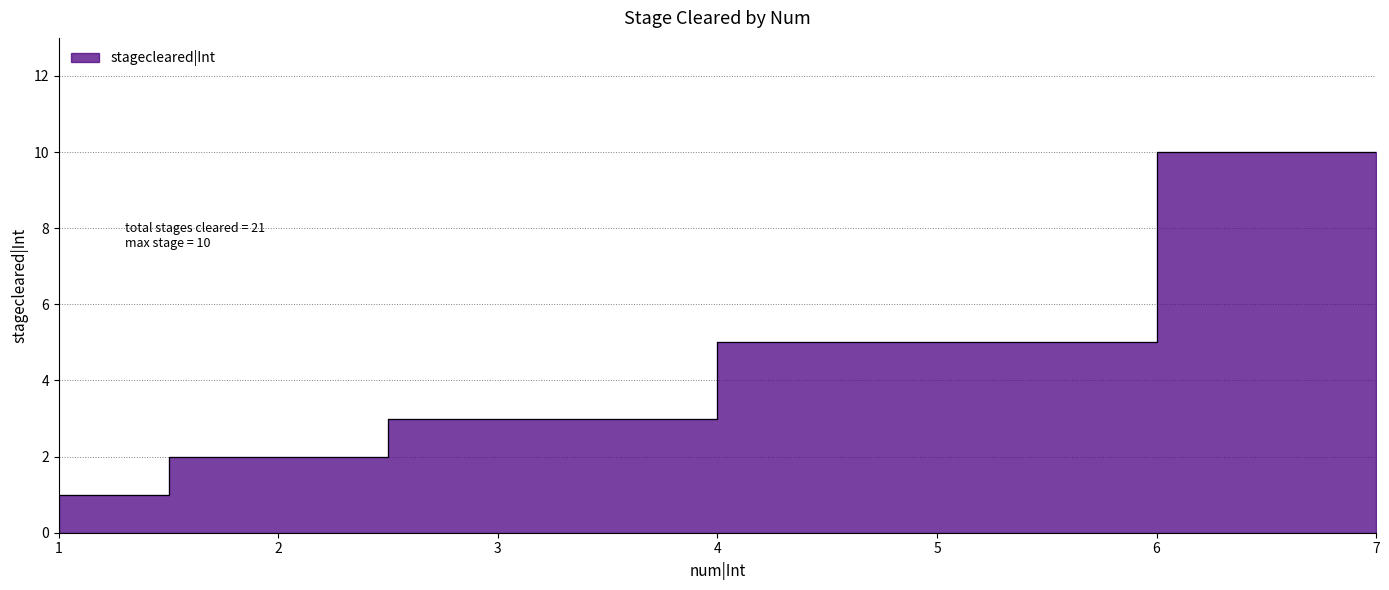

List the labels in order of value, smallest first.

1, 2, 3, 5, 7